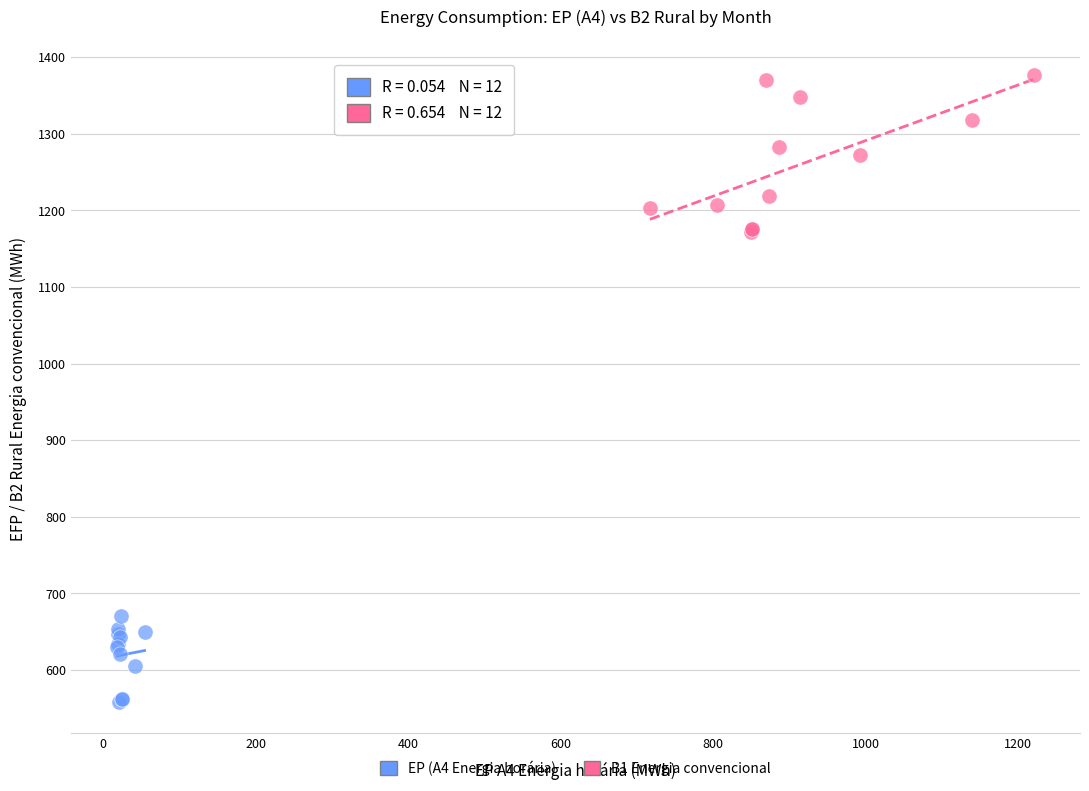

Which series contains the lowest Y value?

EP (A4 Energia horária)